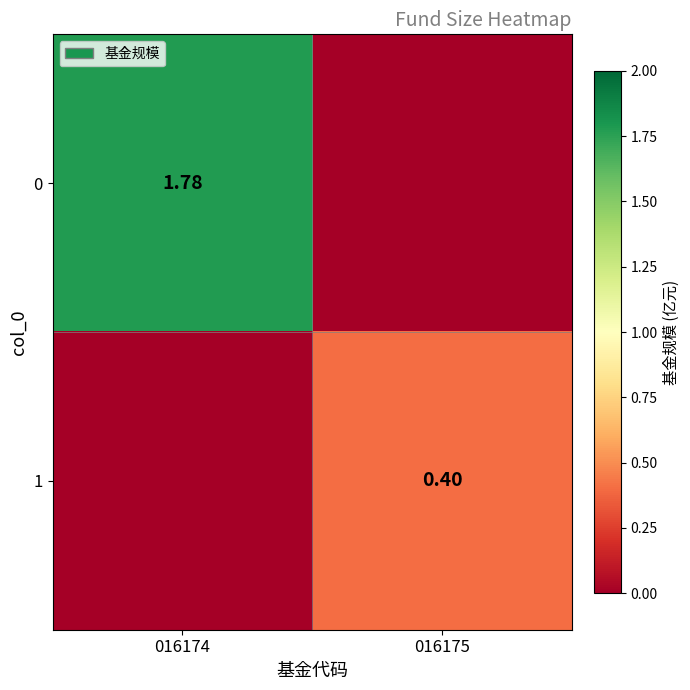

What is the maximum value shown in the chart?

1.8